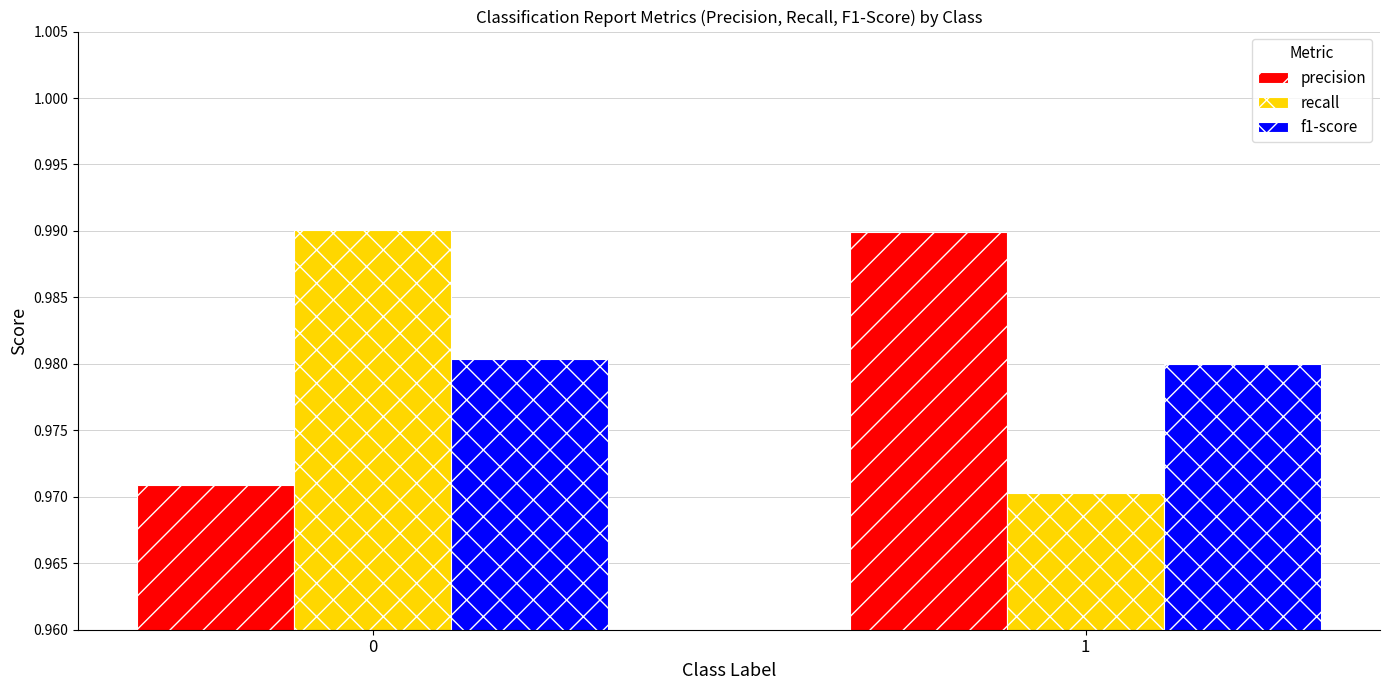

At which label is f1-score closest to 0?

1